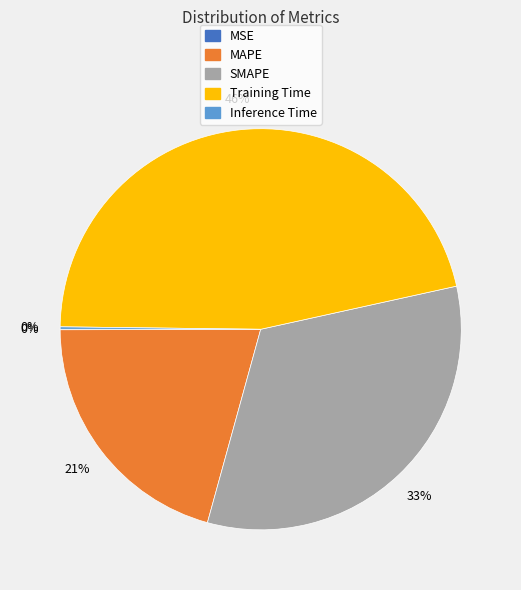

True or false: MAPE accounts for 15% of the total.

False